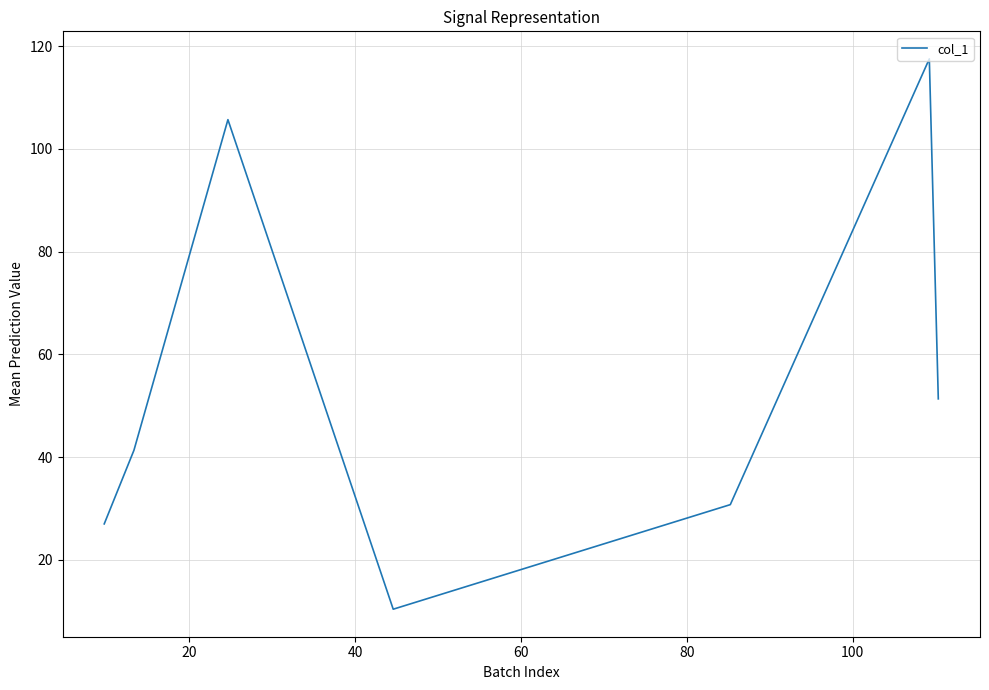

What is the maximum value shown in the chart?

117.5